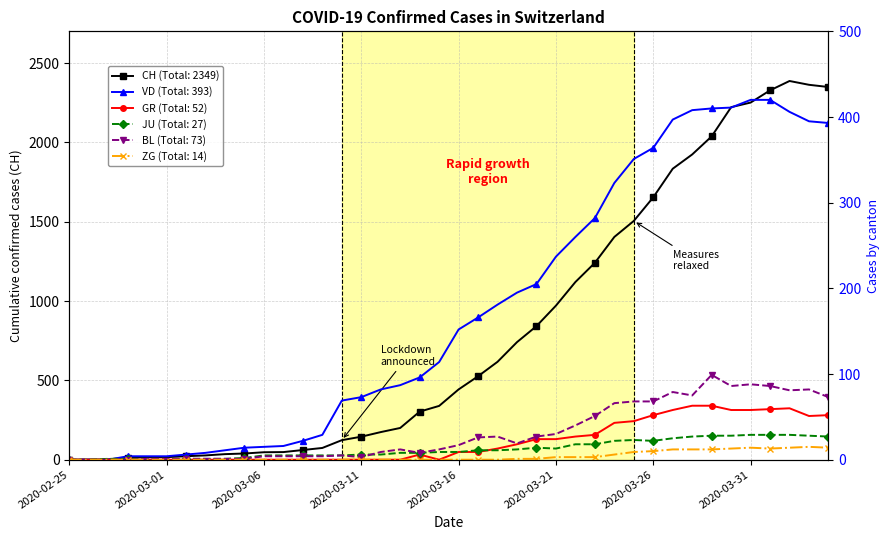

How many values in the VD series exceed 152?

19